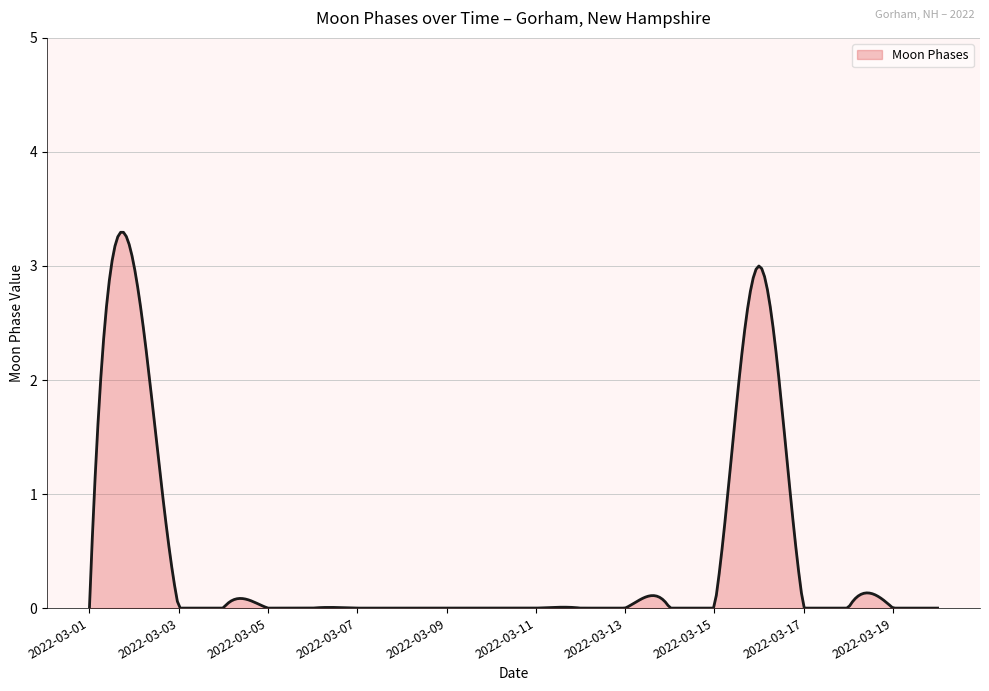

Does the chart have visible grid lines?

Yes